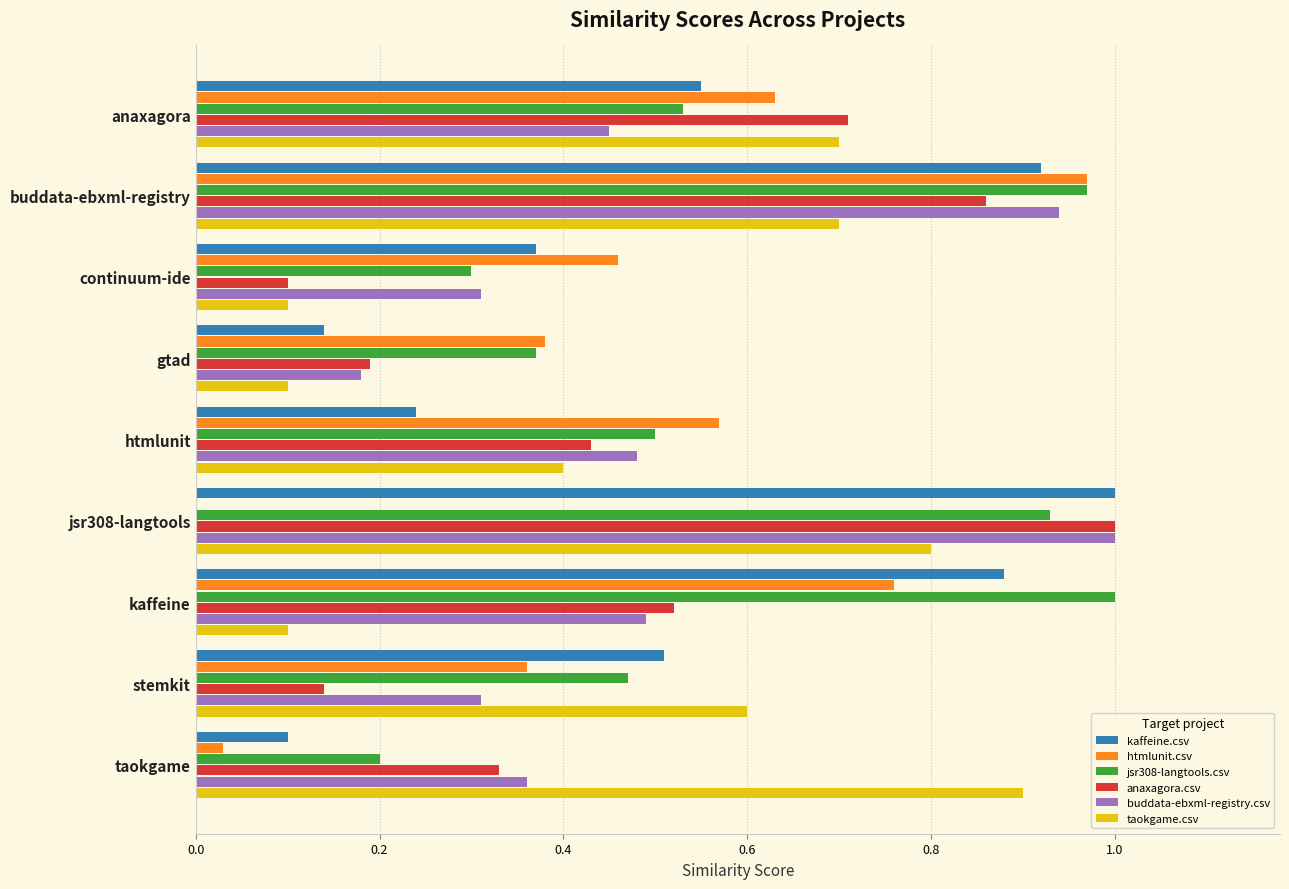

At which label does htmlunit.csv reach its peak?

buddata-ebxml-registry